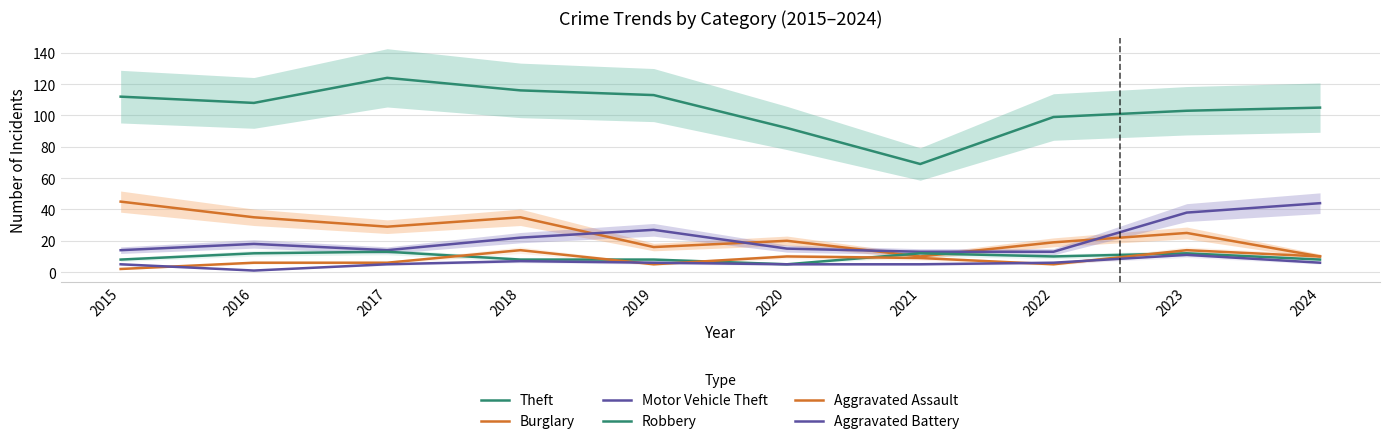

Reading left to right, extract all data points from this chart.

Theft: 112	108	124	116	113	92	69	99	103	105
Burglary: 45	35	29	35	16	20	10	19	25	10
Motor Vehicle Theft: 14	18	14	22	27	15	13	13	38	44
Robbery: 8	12	13	8	8	5	12	10	12	8
Aggravated Assault: 2	6	6	14	5	10	9	5	14	10
Aggravated Battery: 5	1	5	7	6	5	5	6	11	6